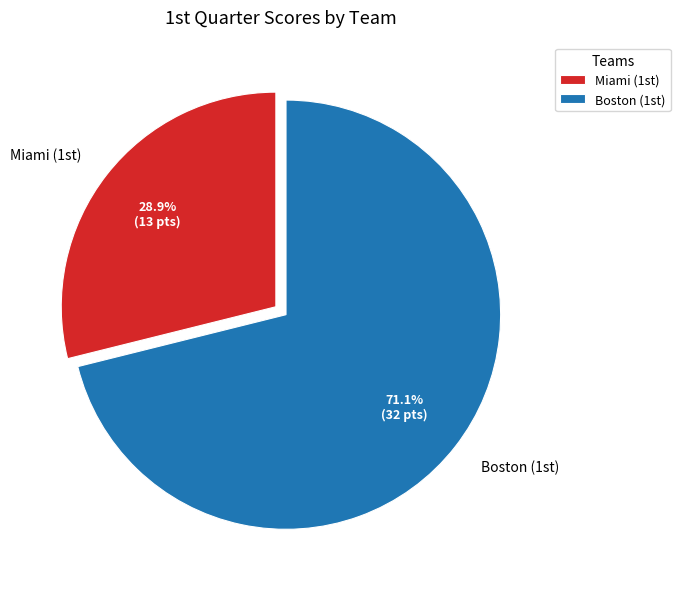

Which slice is the smallest?

Miami (1st)